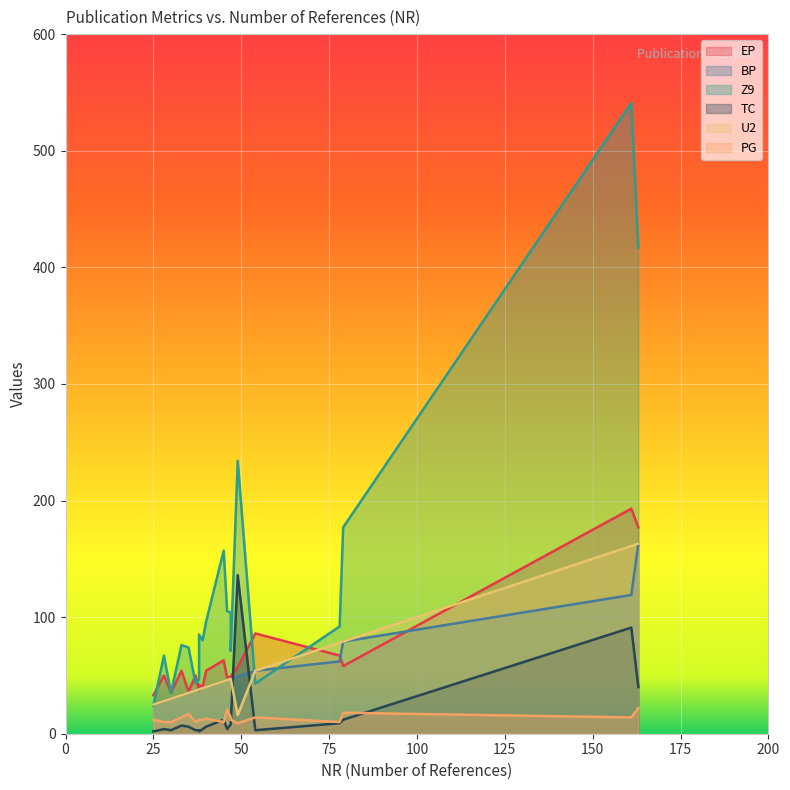

Is it true that TC equals 7 at 33?

True